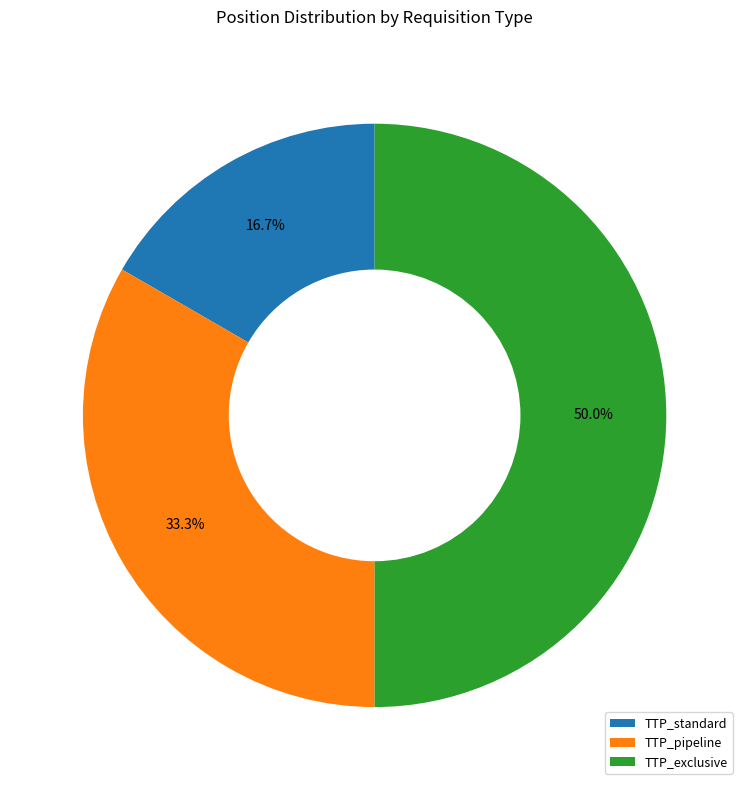

Does TTP_pipeline represent more than half of the total?

No